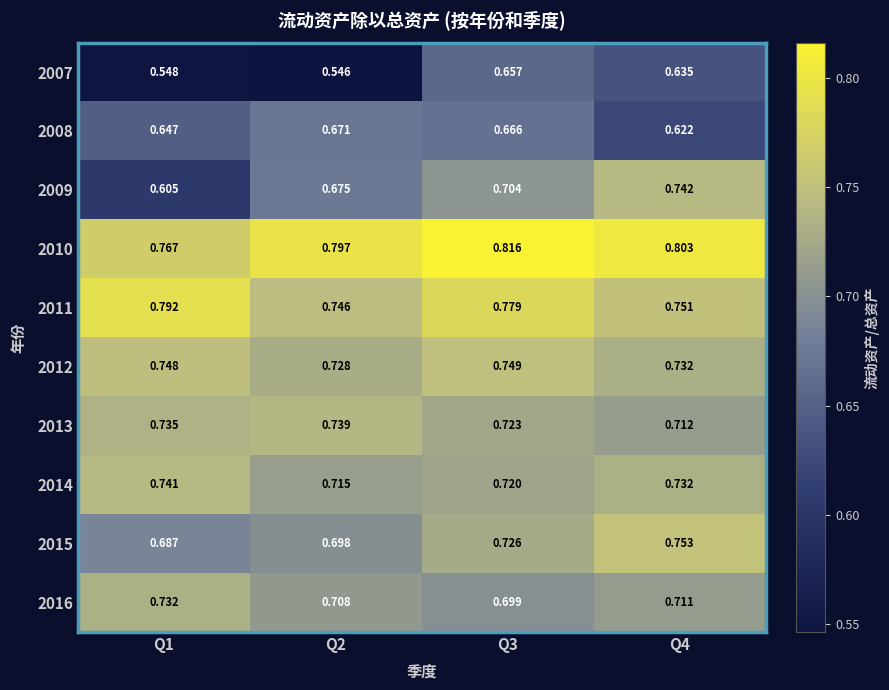

What is the difference between the highest and lowest values at Q4?

0.2